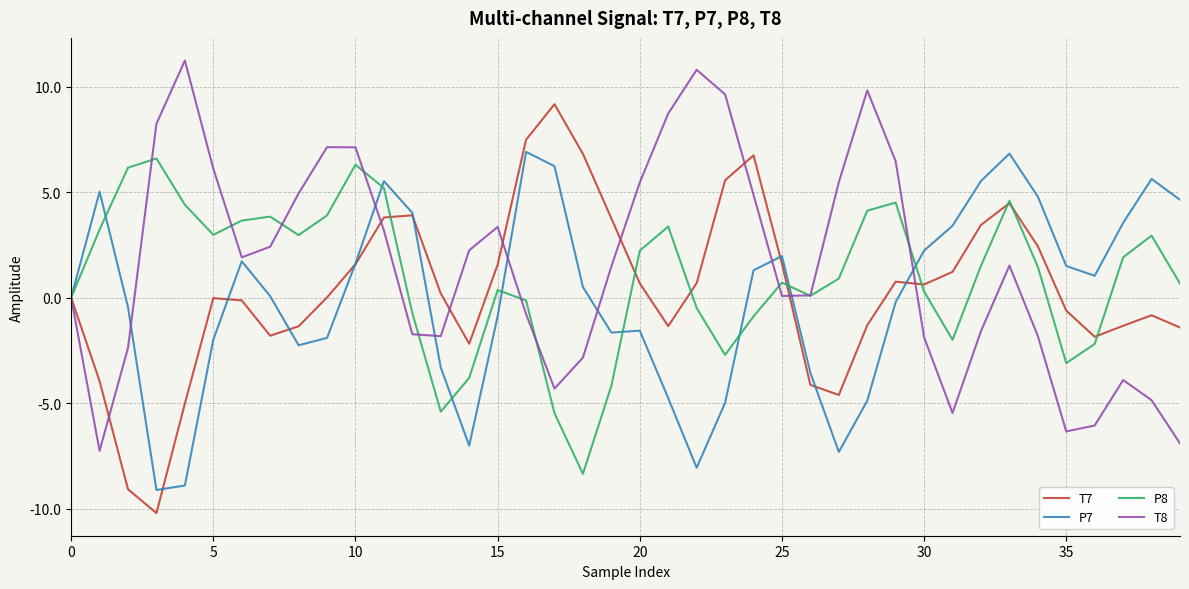

What is the smallest value displayed?

-10.2